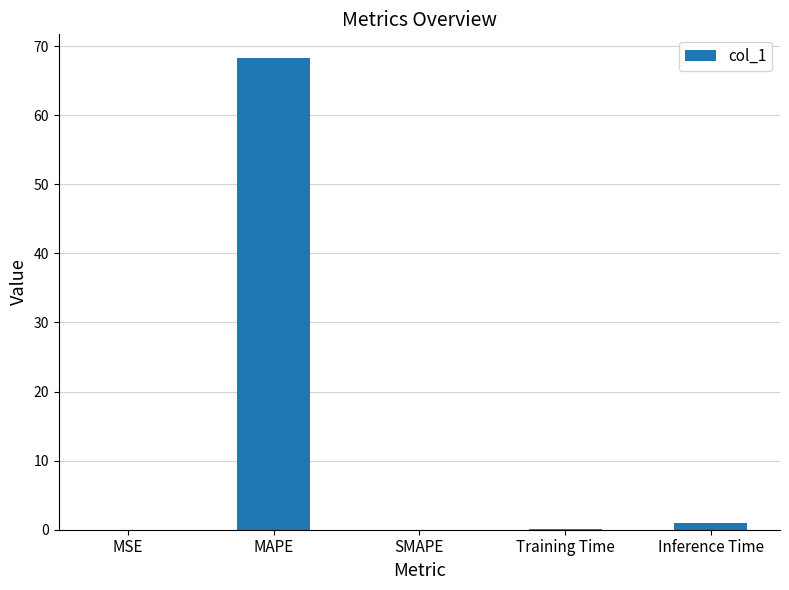

What is the greatest value displayed?

68.3